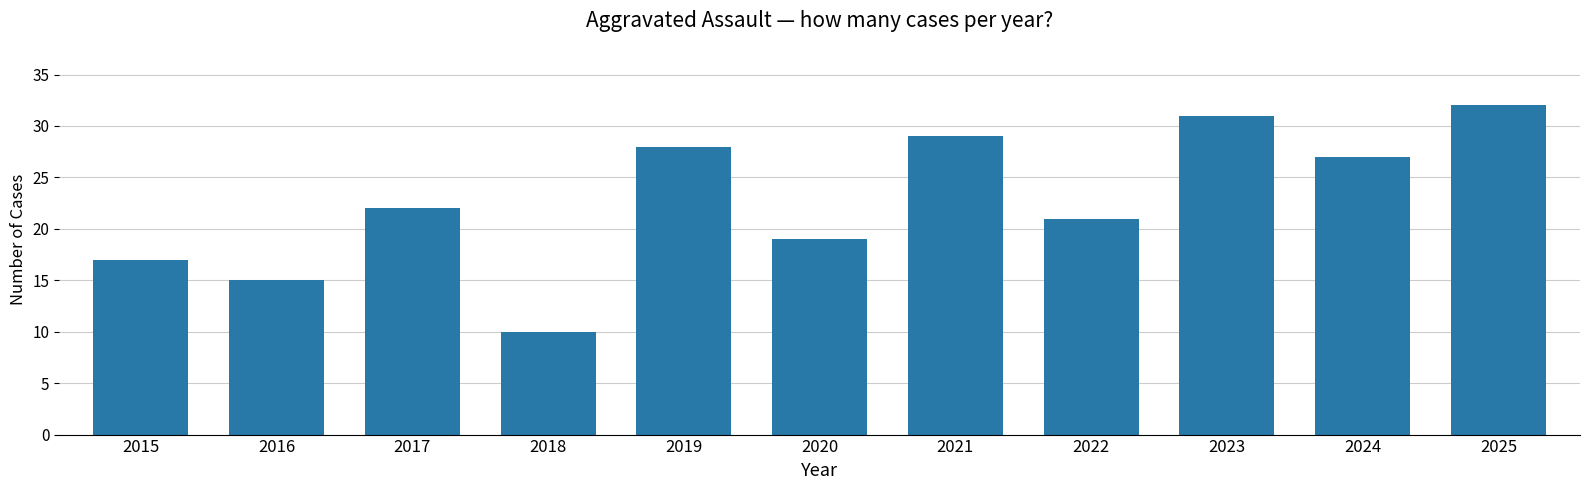

What value does the data have at 2016?

15